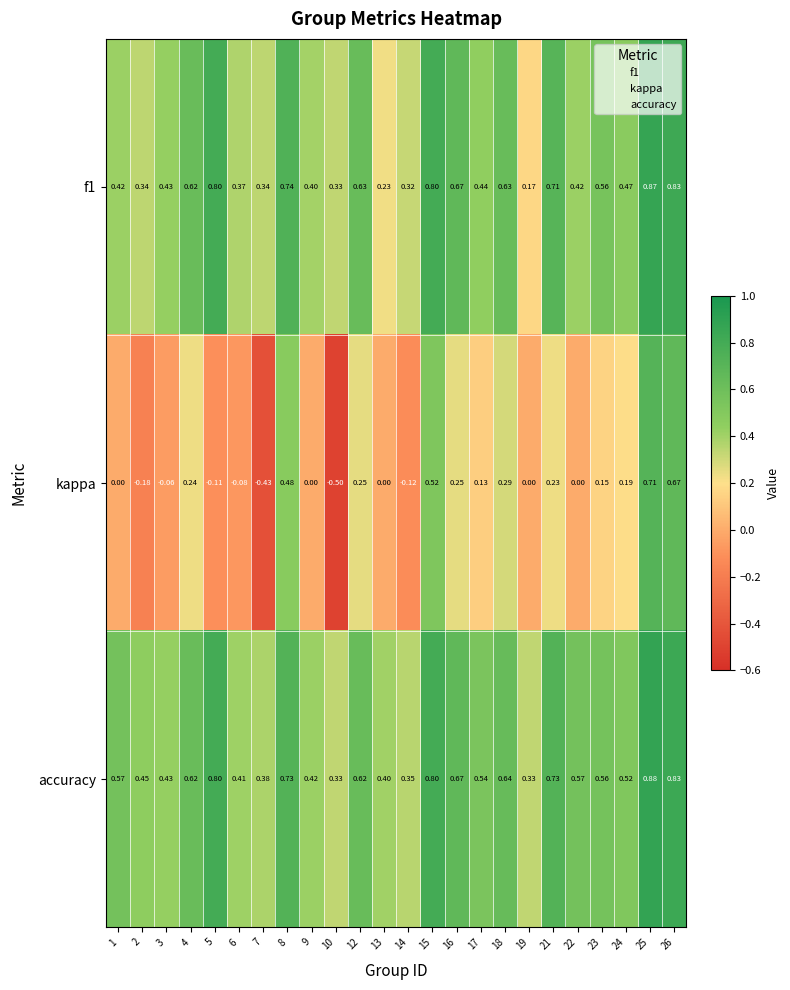

What is the smallest value displayed?

-0.5